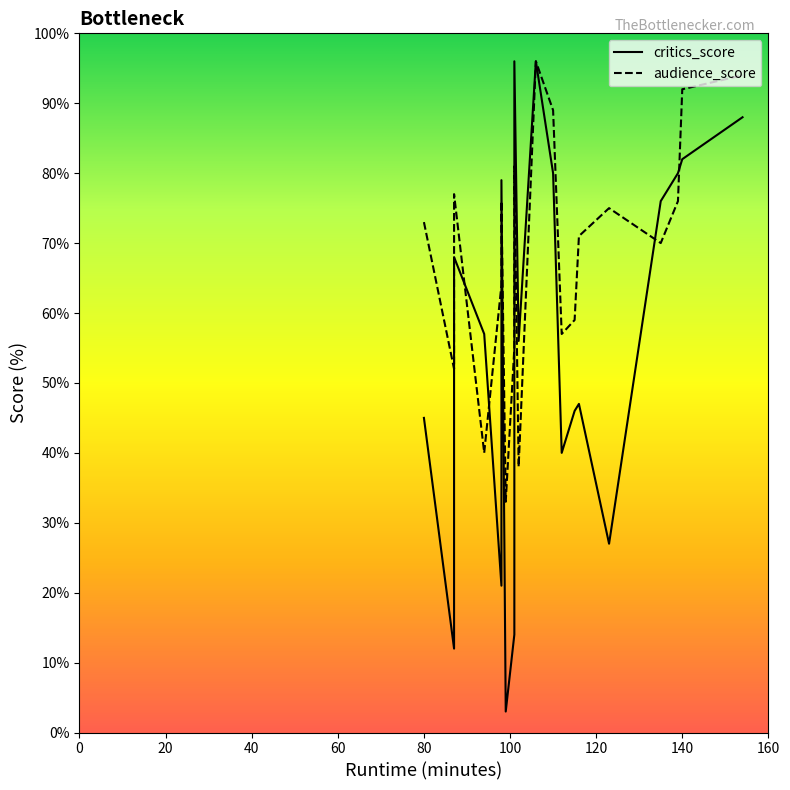

What are all the series names shown in the legend?

critics_score, audience_score